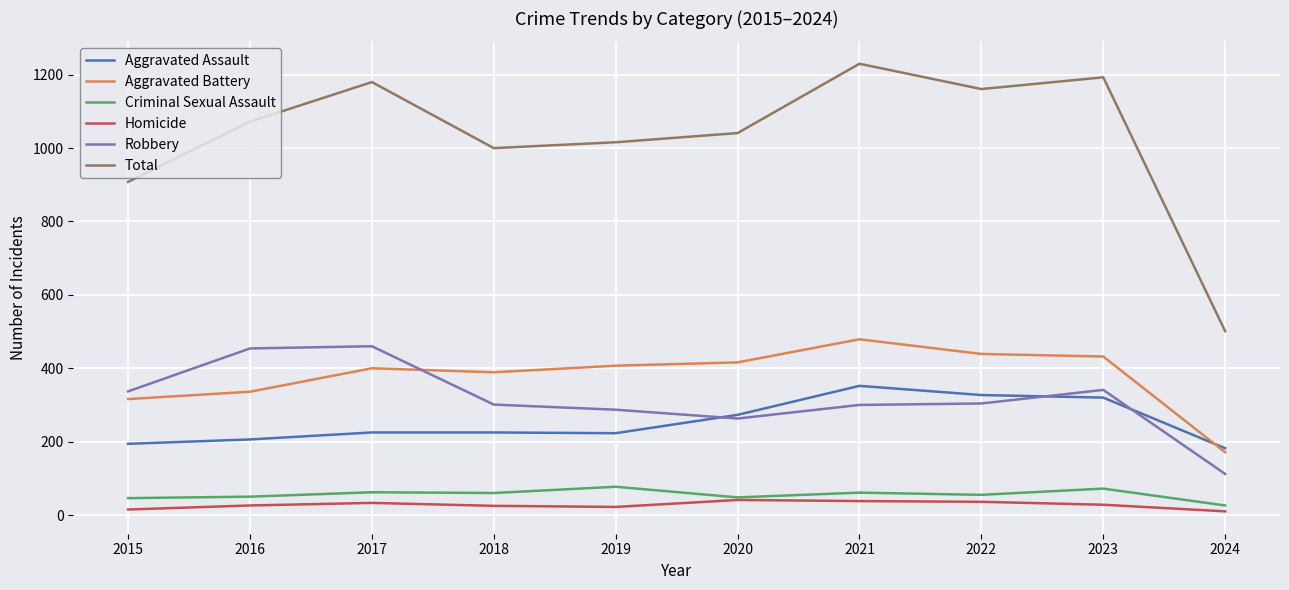

At how many categories does at least one series exceed 269?

10